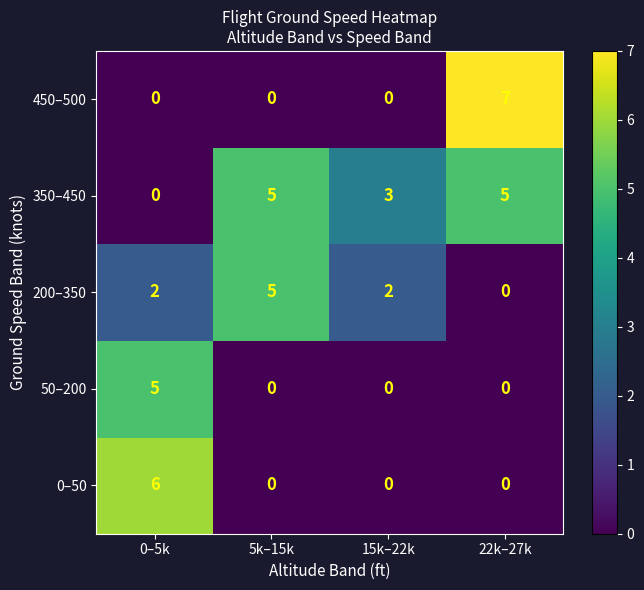

Which series has the largest range (max minus min)?

450–500